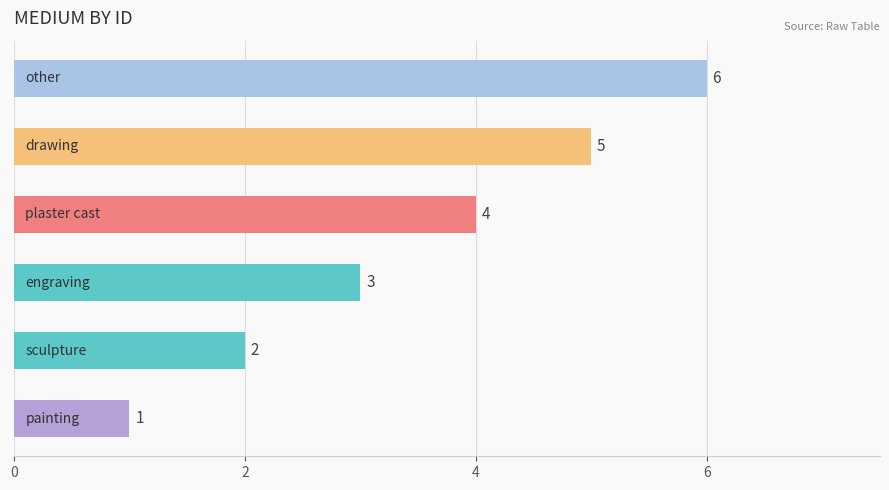

How many values are between 2 and 5?

4